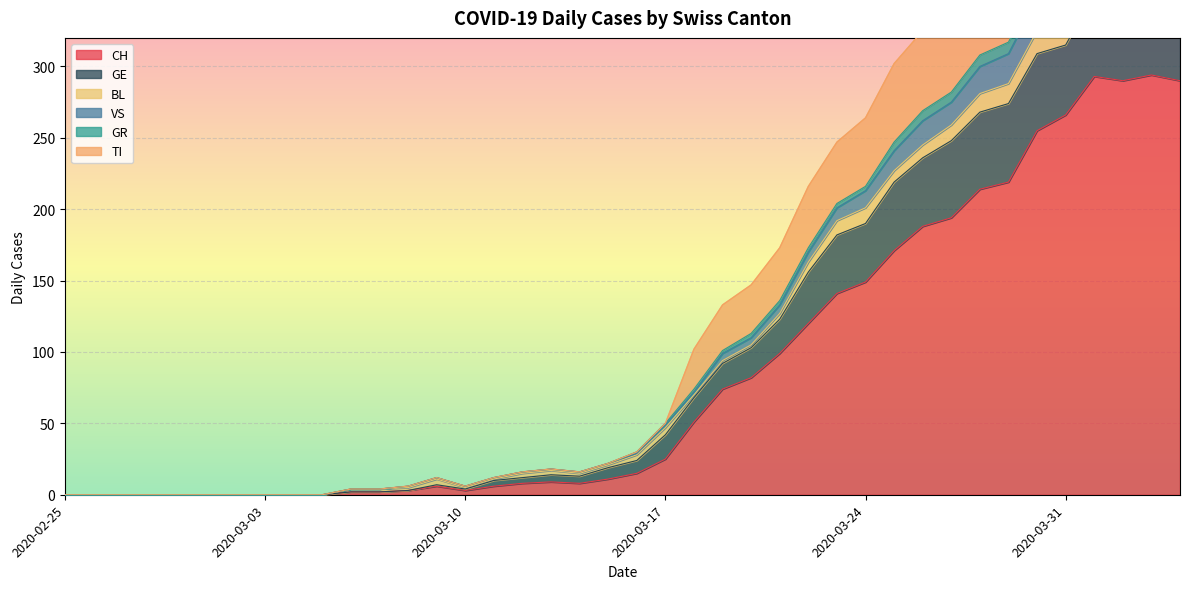

What is the label of the 6th point from the left?

2020-03-01